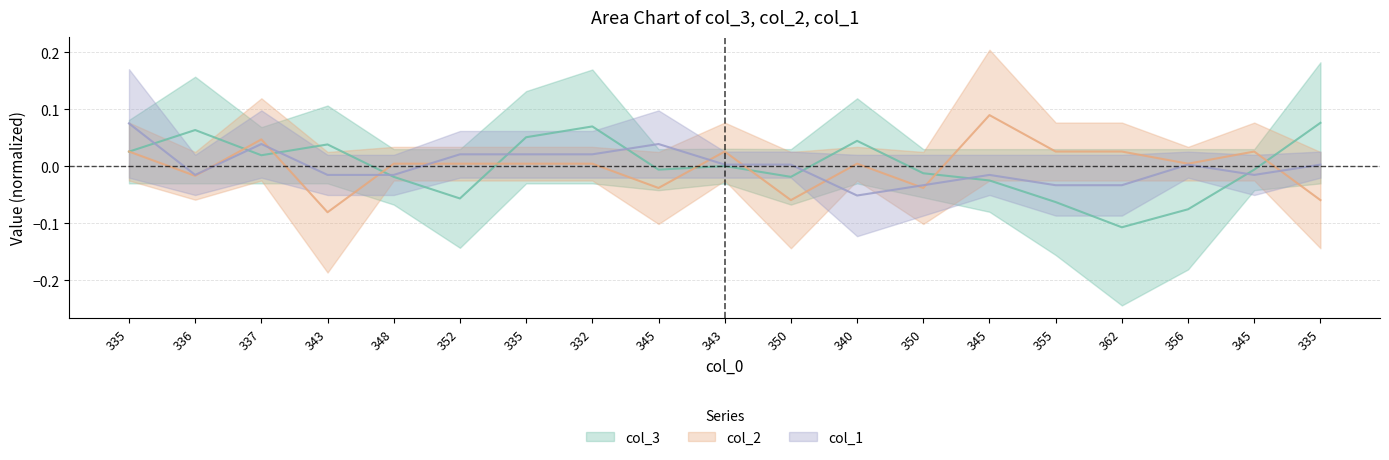

How many lines are shown in the chart?

3